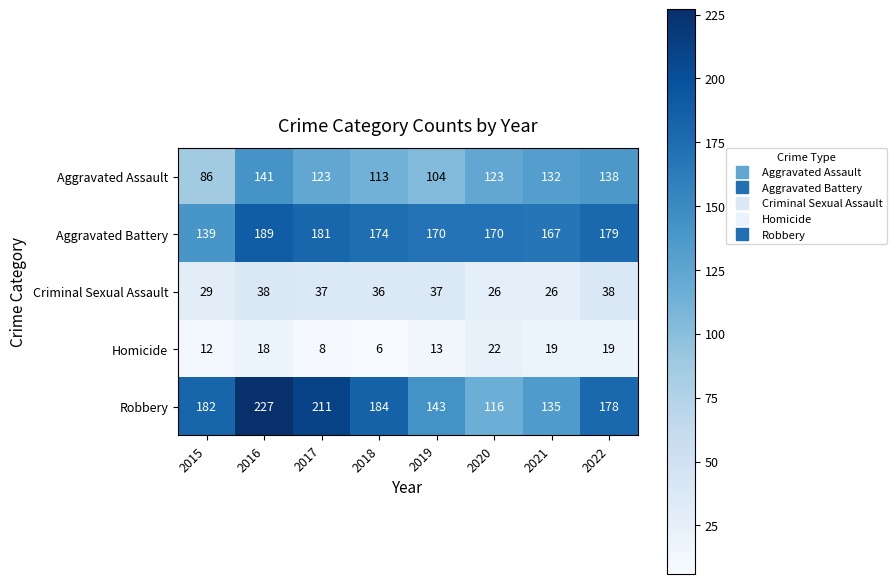

What is the spread (max minus min) of values at 2015?

170